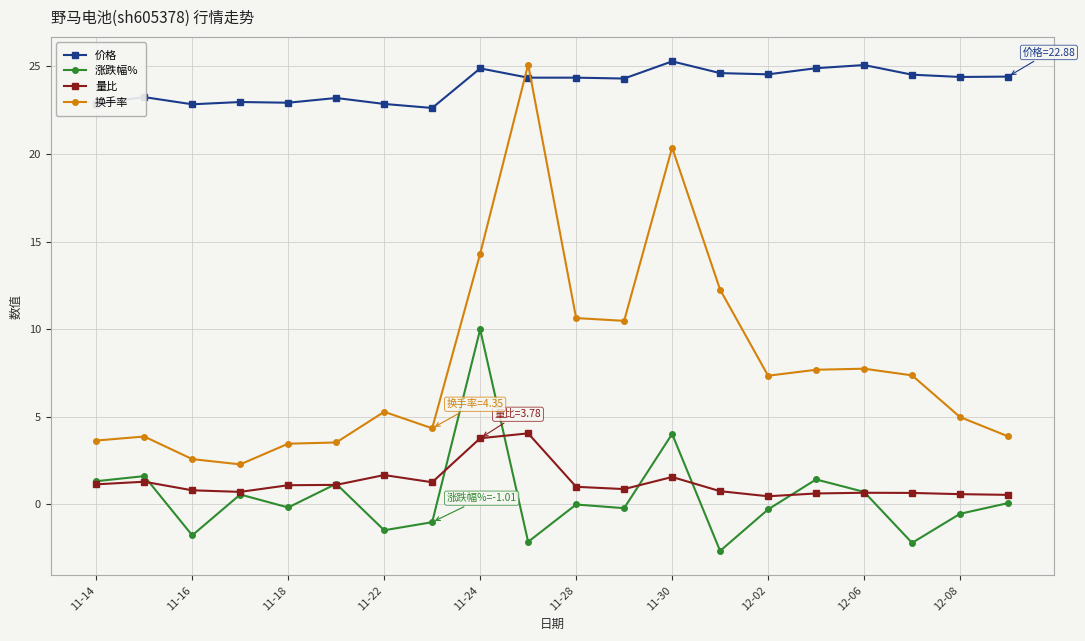

What are all the series names shown in the legend?

价格, 涨跌幅%, 量比, 换手率